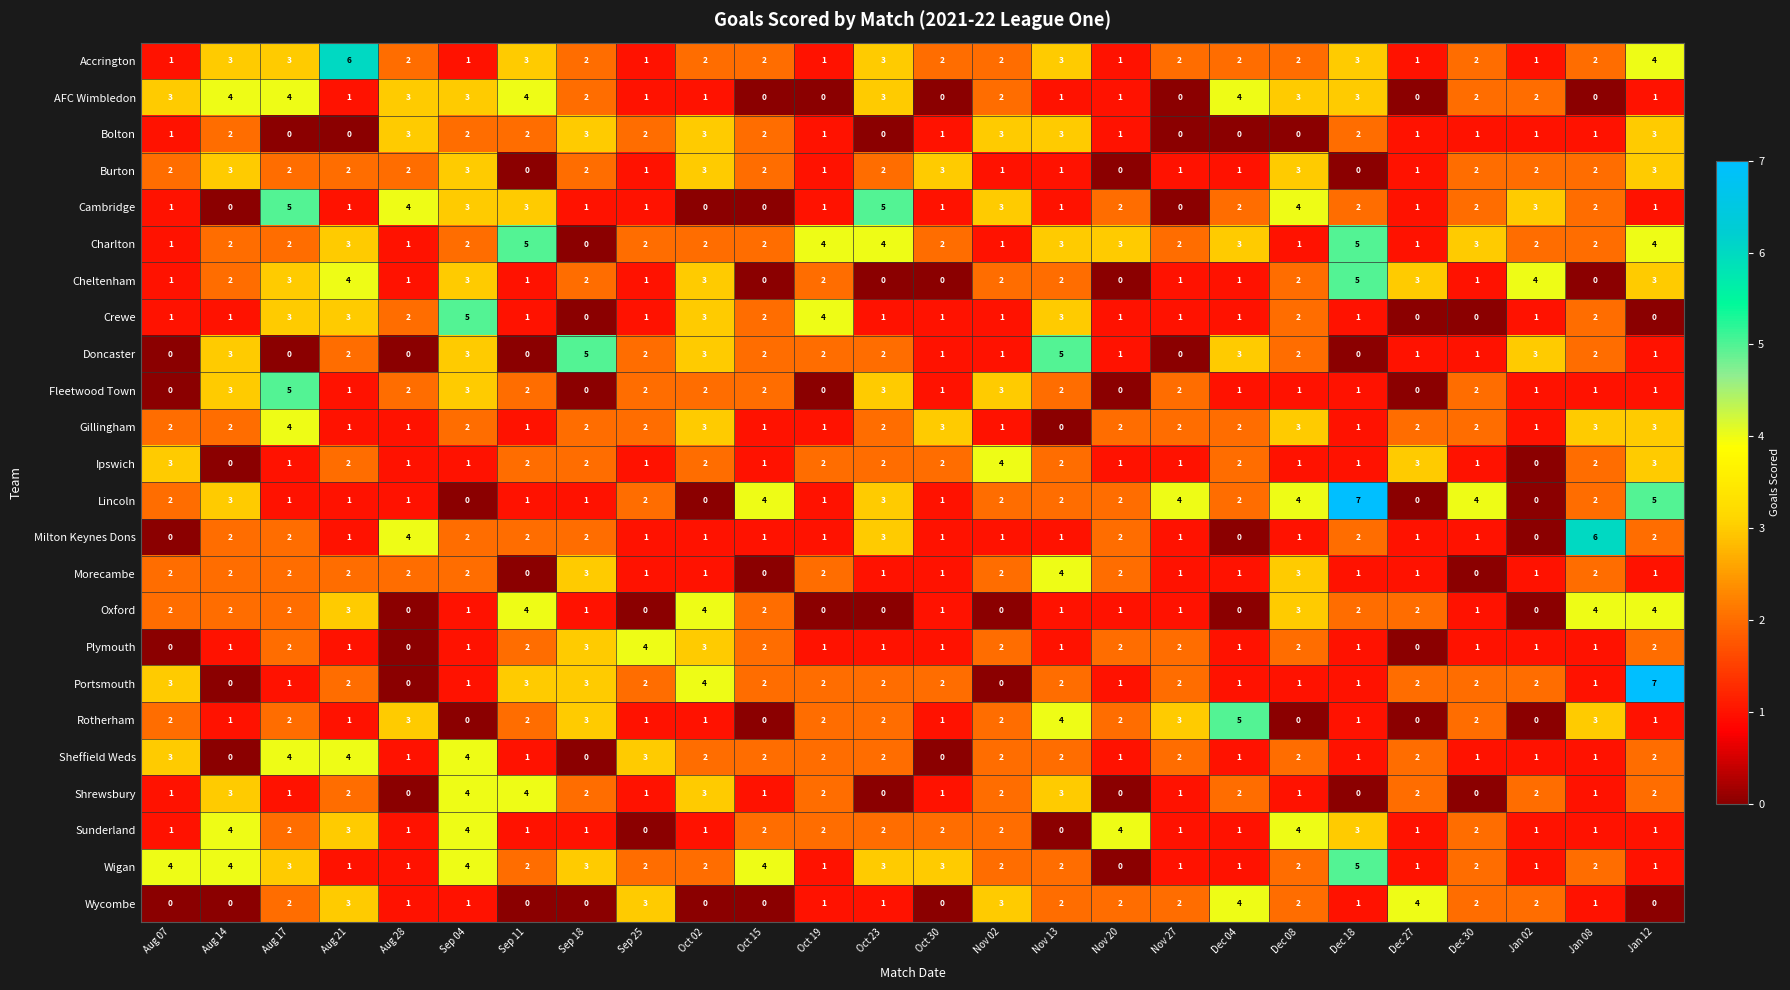

The value of Crewe at Oct 23 is 1. True or false?

True